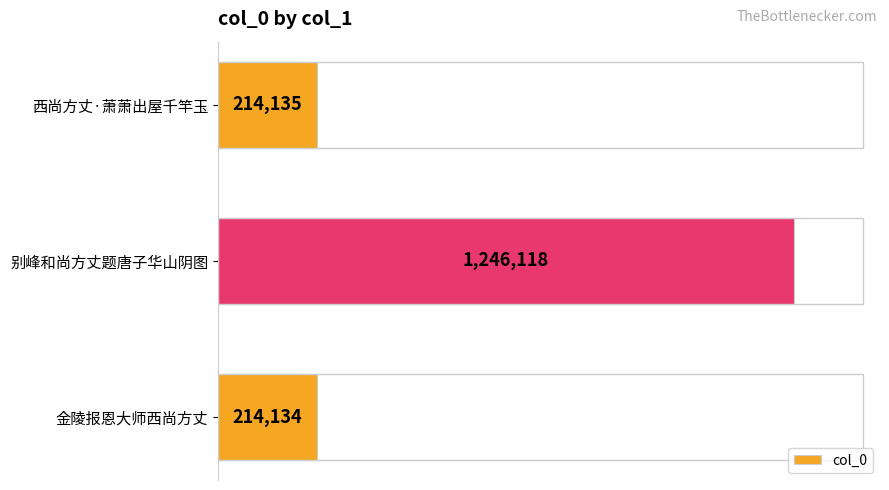

Does the chart contain any negative values?

No